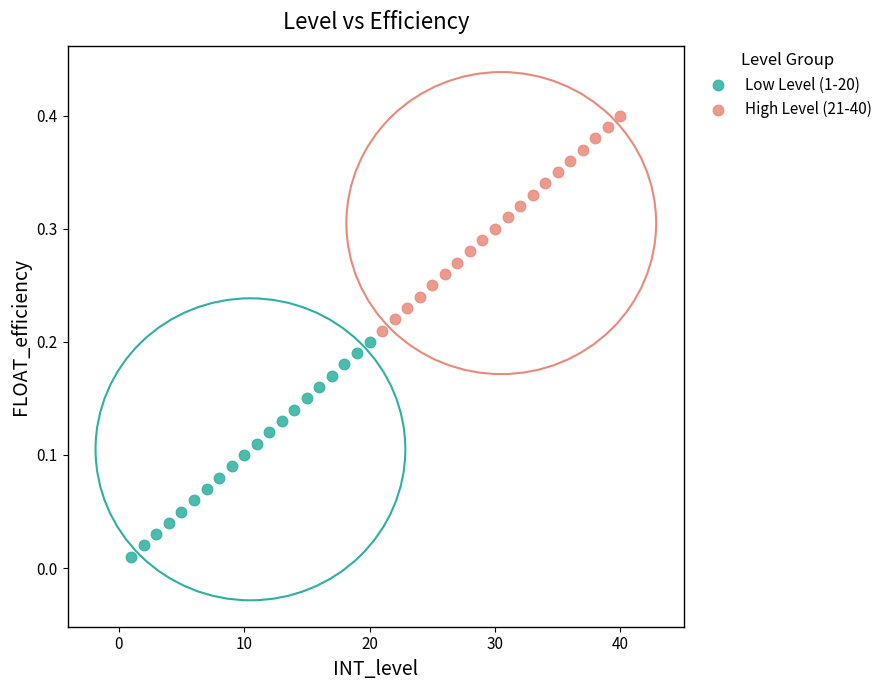

Which series reaches the maximum Y coordinate?

High Level (21-40)